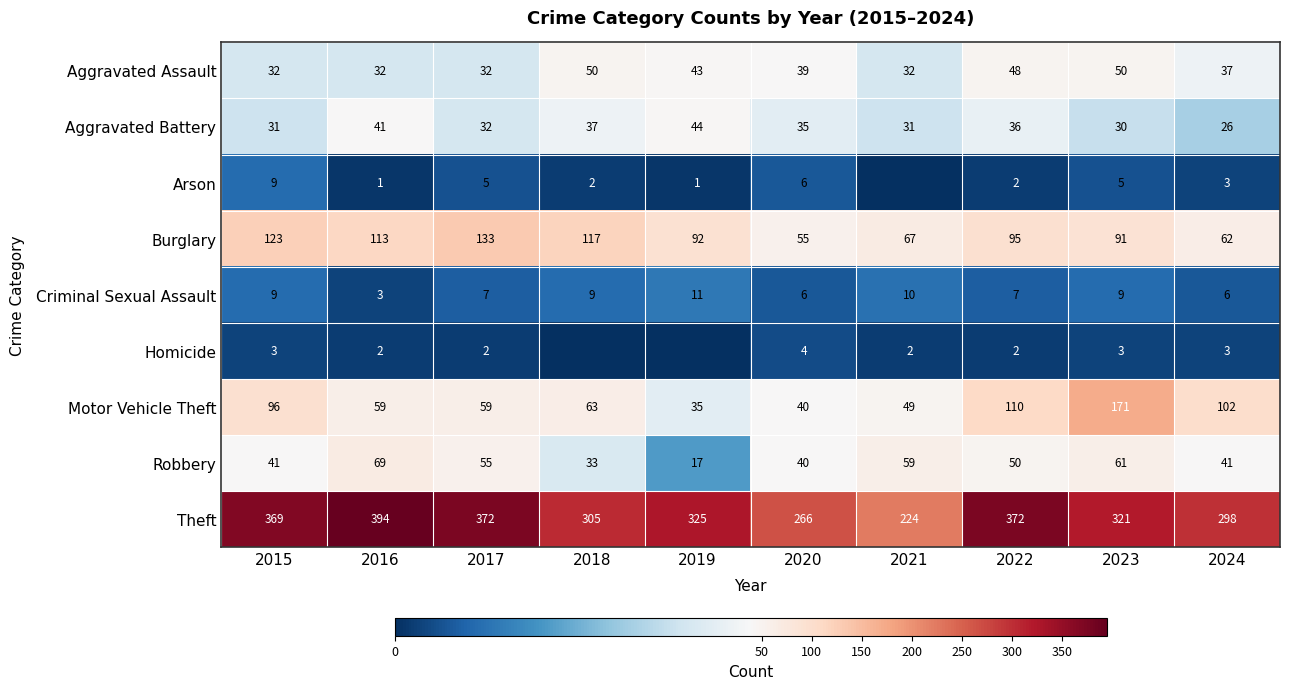

At which label does Robbery first exceed 50?

2016